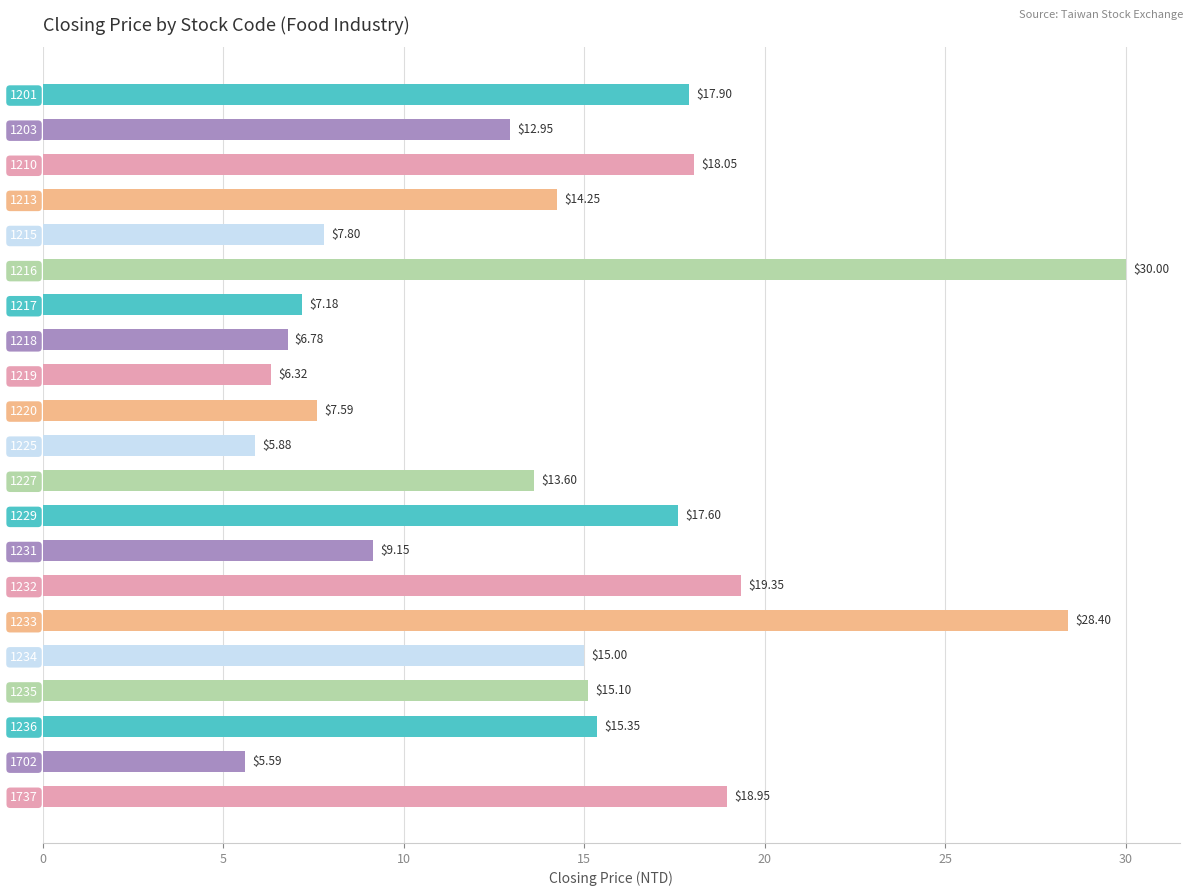

List the labels in order of value, smallest first.

1702, 1225, 1219, 1218, 1217, 1220, 1215, 1231, 1203, 1227, 1213, 1234, 1235, 1236, 1229, 1201, 1210, 1737, 1232, 1233, 1216